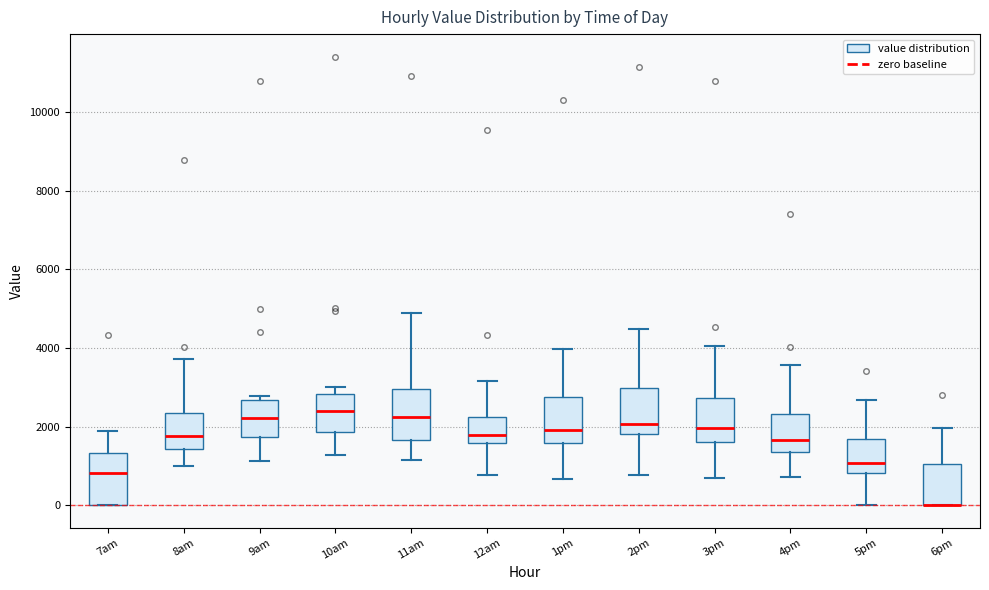

Reading left to right, read every box against the y-axis: the position of its median line, the range the box covers, and the ends of its whiskers. The values are not printed on the chart, so give them approximately, as read against the axis.

7am: median 800, box 0 to 1400, whiskers 0 to 1800
8am: median 1800, box 1400 to 2400, whiskers 1000 to 3800
9am: median 2200, box 1800 to 2600, whiskers 1200 to 2800
10am: median 2400, box 1800 to 2800, whiskers 1200 to 3000
11am: median 2200, box 1600 to 3000, whiskers 1200 to 4800
12am: median 1800, box 1600 to 2200, whiskers 800 to 3200
1pm: median 2000, box 1600 to 2800, whiskers 600 to 4000
2pm: median 2000, box 1800 to 3000, whiskers 800 to 4400
3pm: median 2000, box 1600 to 2800, whiskers 800 to 4000
4pm: median 1600, box 1400 to 2400, whiskers 800 to 3600
5pm: median 1000, box 800 to 1600, whiskers 0 to 2600
6pm: median 0 (drawn on the box's lower edge), box 0 to 1000, whiskers 0 to 2000